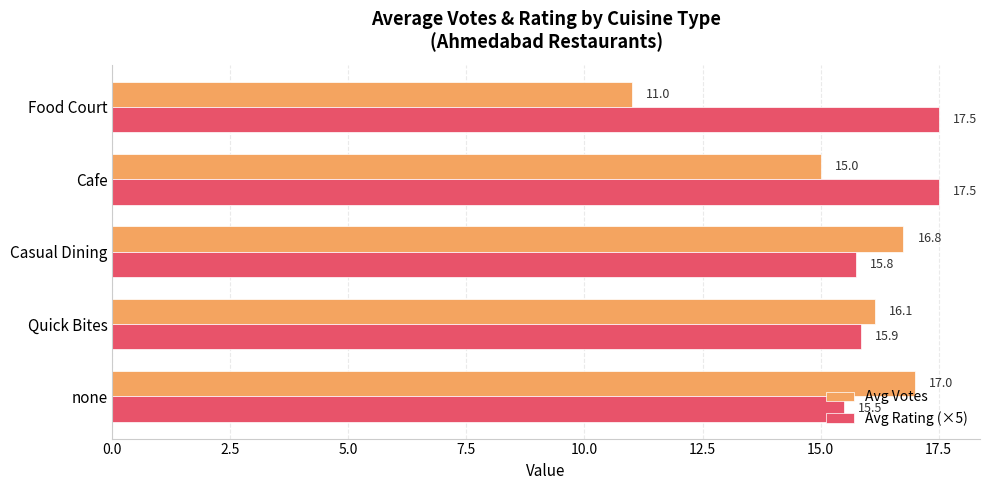

The Avg Rating (×5) series shows 17.5 at Cafe. True or false?

True